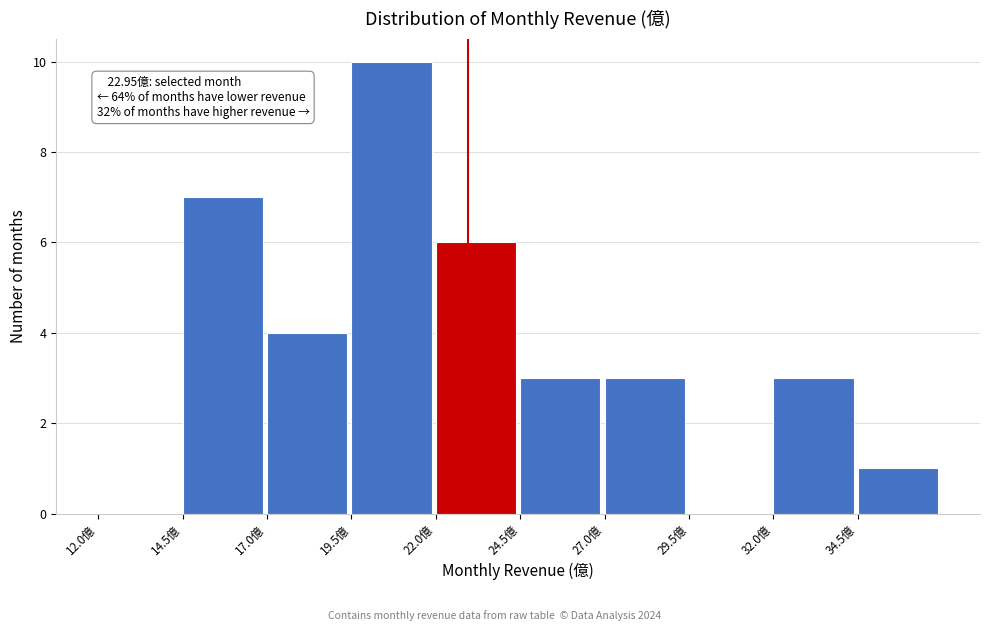

Which range on the x-axis has the tallest bar?

19.5 to 22.0